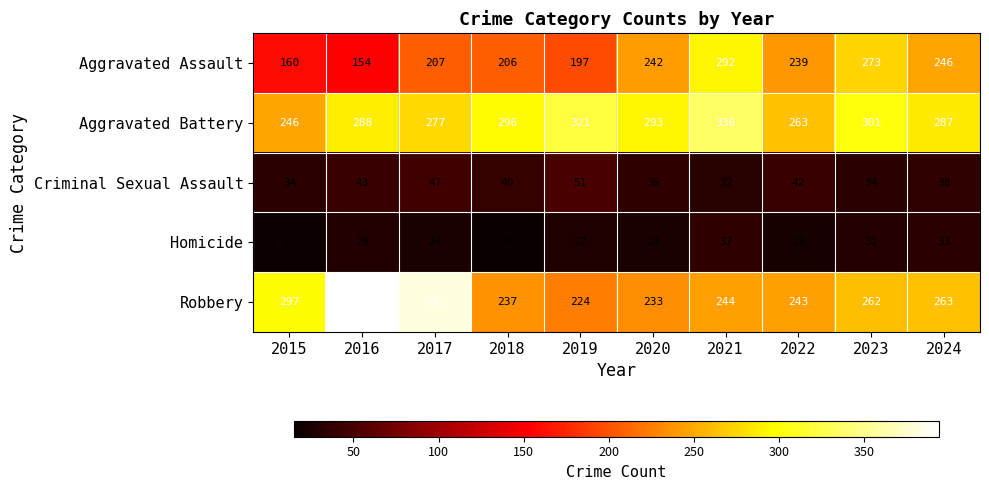

List the labels in order of Aggravated Assault value, largest first.

2021, 2023, 2024, 2020, 2022, 2017, 2018, 2019, 2015, 2016